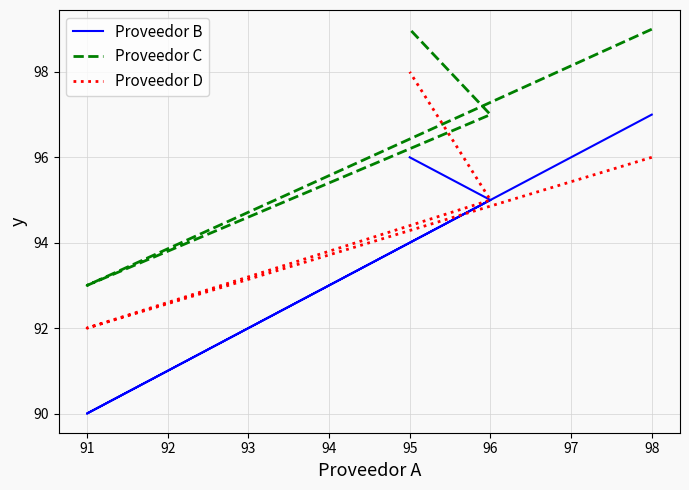

Reading left to right, transcribe all the data shown in this chart.

Proveedor B: 97	90	95	96
Proveedor C: 99	93	97	99
Proveedor D: 96	92	95	98